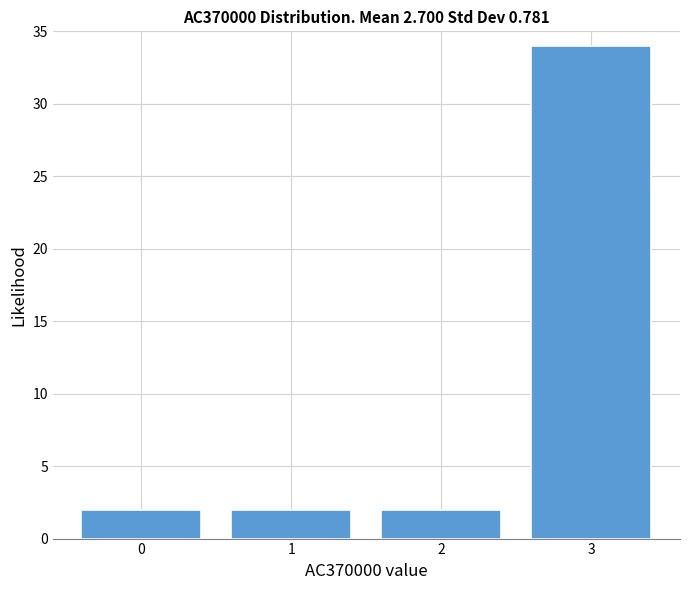

Reading left to right, extract all data points from this chart.

2	2	2	34